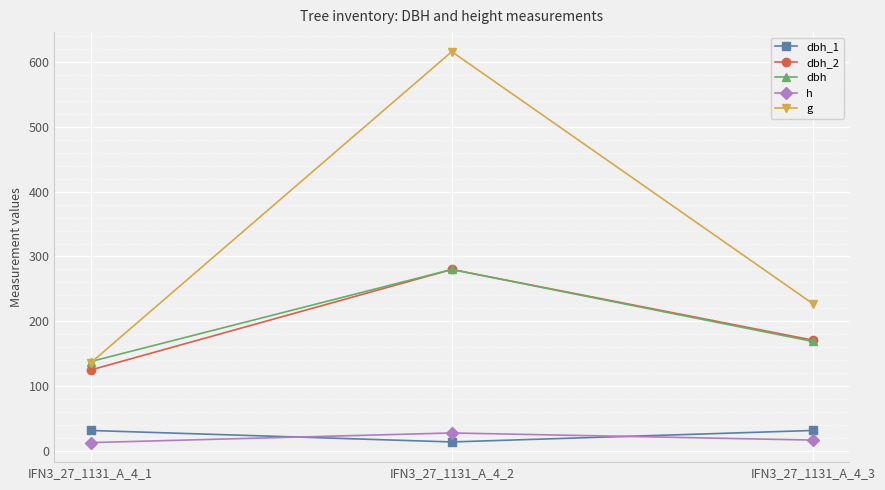

What is the highest value of the dbh_2 series?

280.0